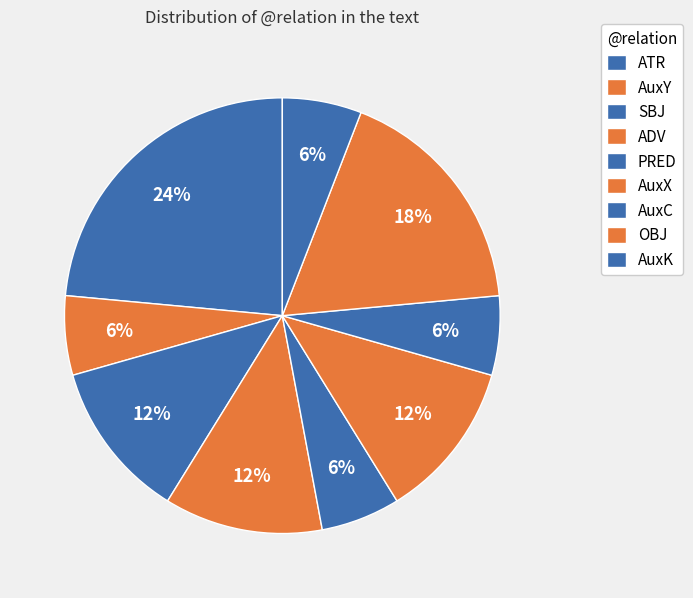

To the nearest percent, what portion does AuxX represent?

12%